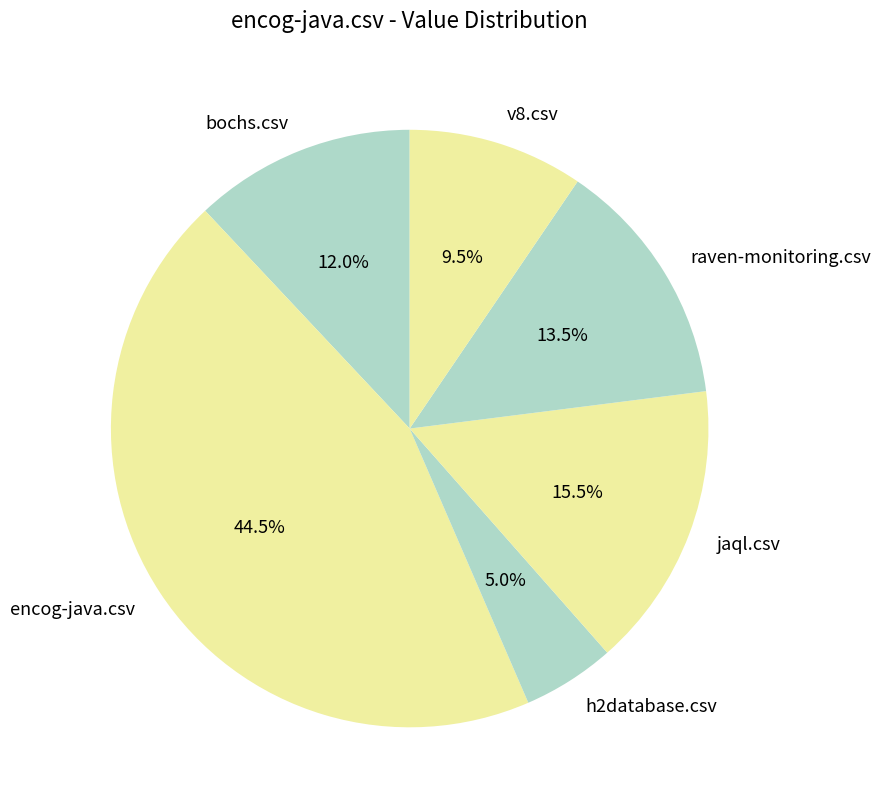

Do encog-java.csv and jaql.csv together represent more than half of the pie?

Yes